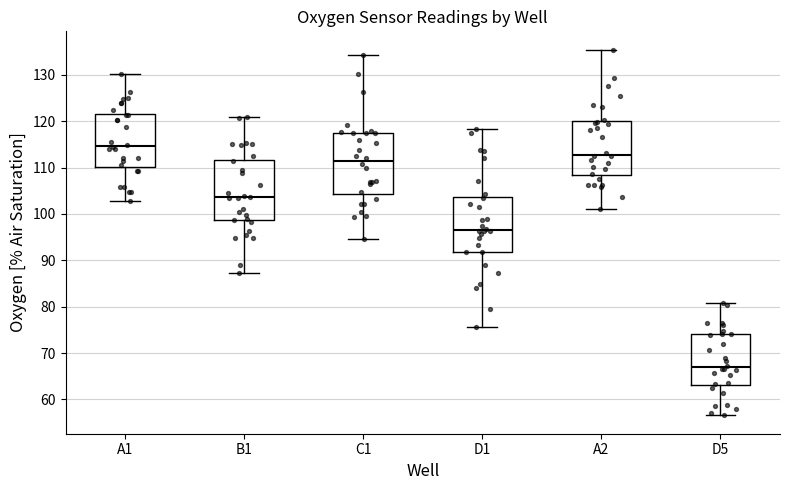

Which box's median line is the highest?

A1